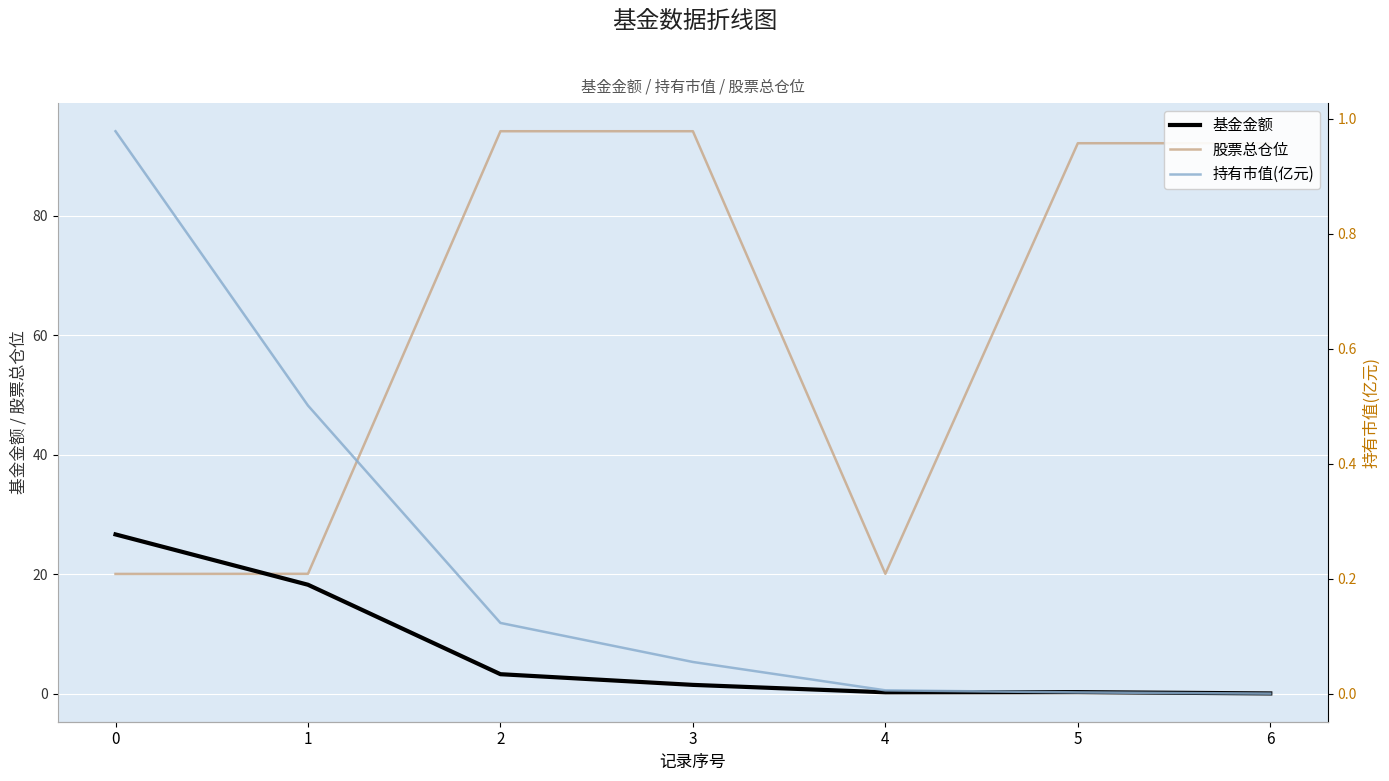

Is the value of 股票总仓位 at 2 greater than the value of 持有市值(亿元) at 3?

Yes